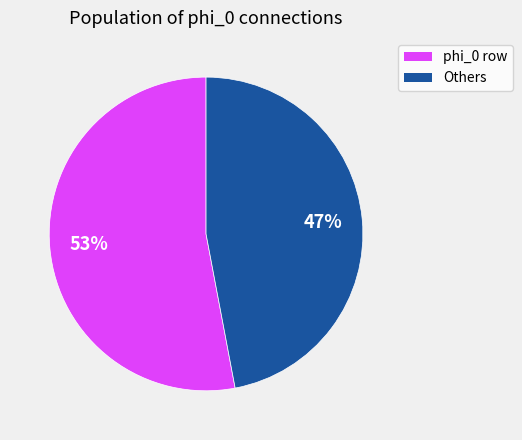

Is there any slice that represents more than half of the pie?

Yes